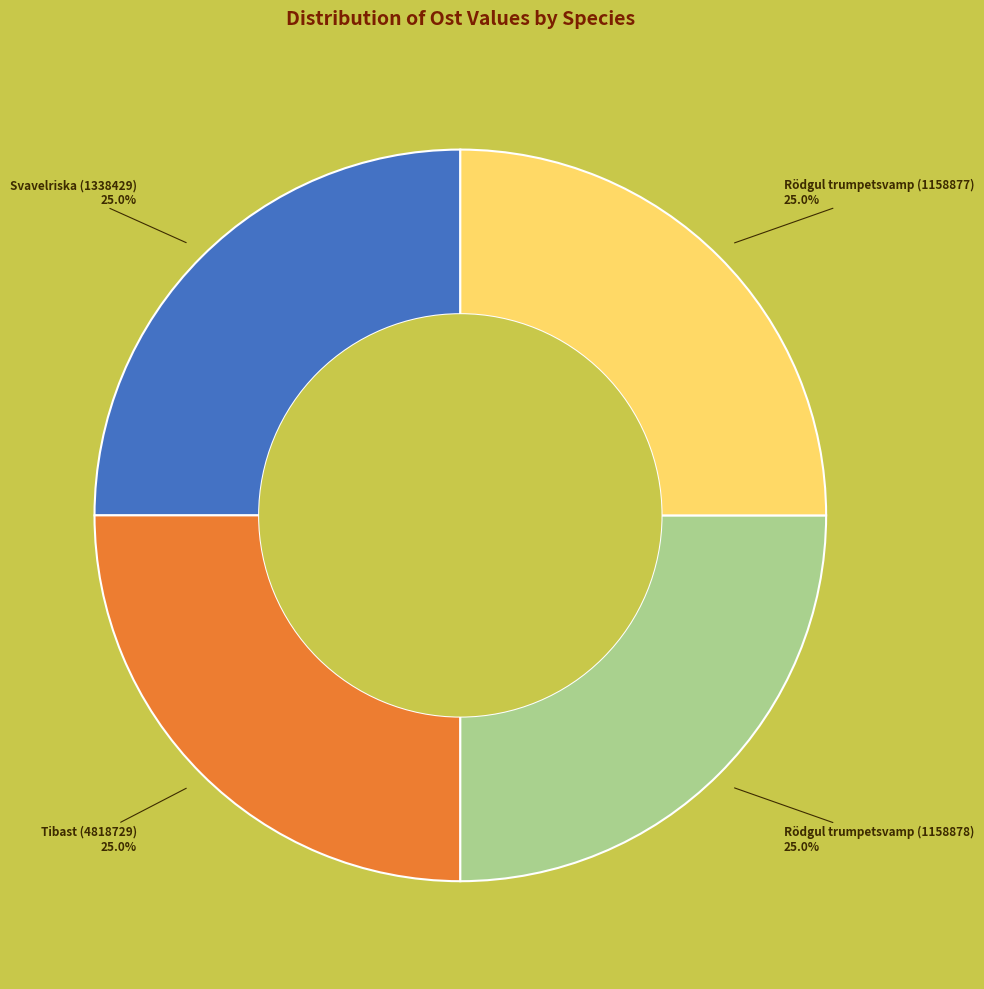

To the nearest percent, what portion does Rödgul trumpetsvamp (1158877) represent?

25%